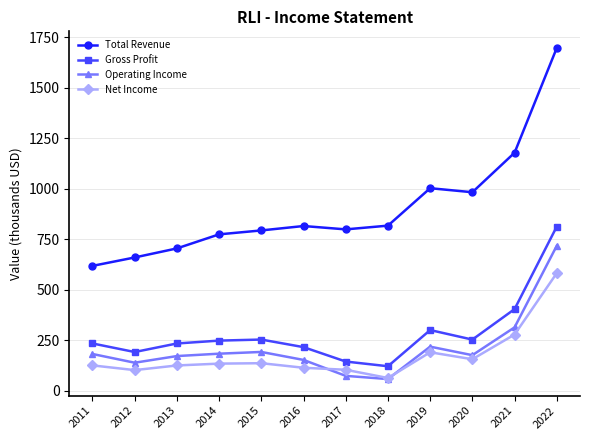

Which category has the lowest value across all series?

2018